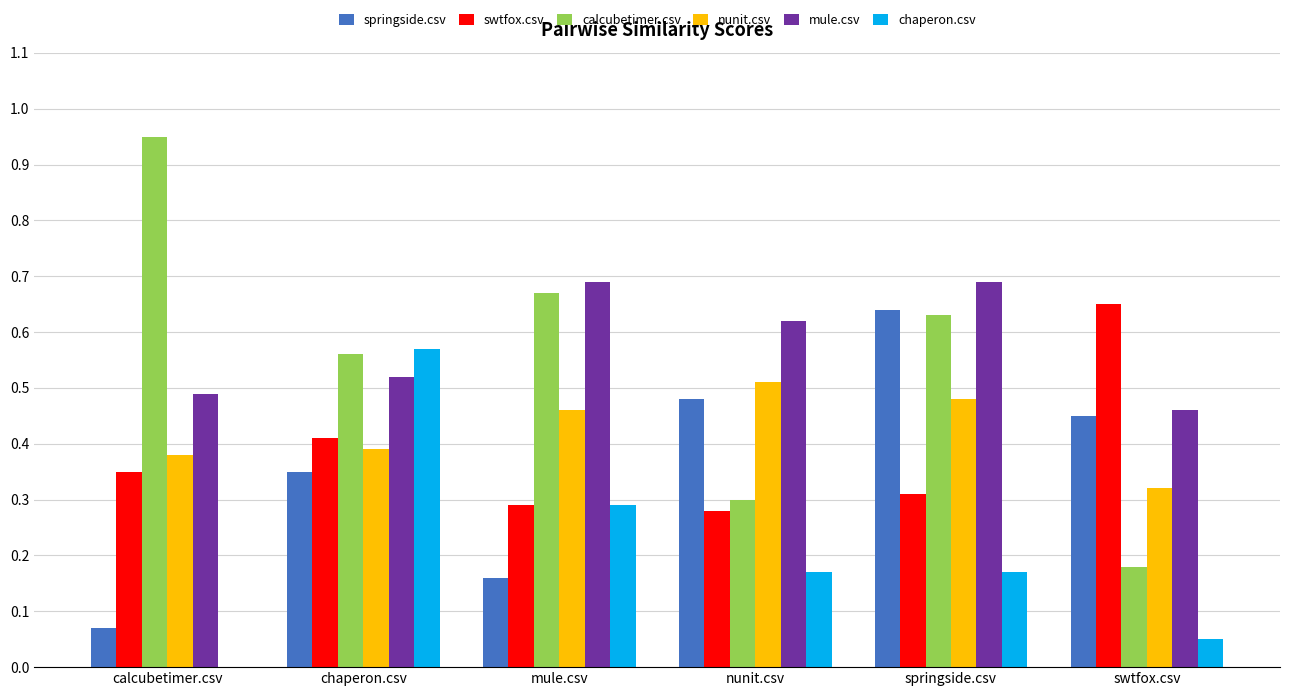

True or false: mule.csv has a value of 0.7 at mule.csv.

True